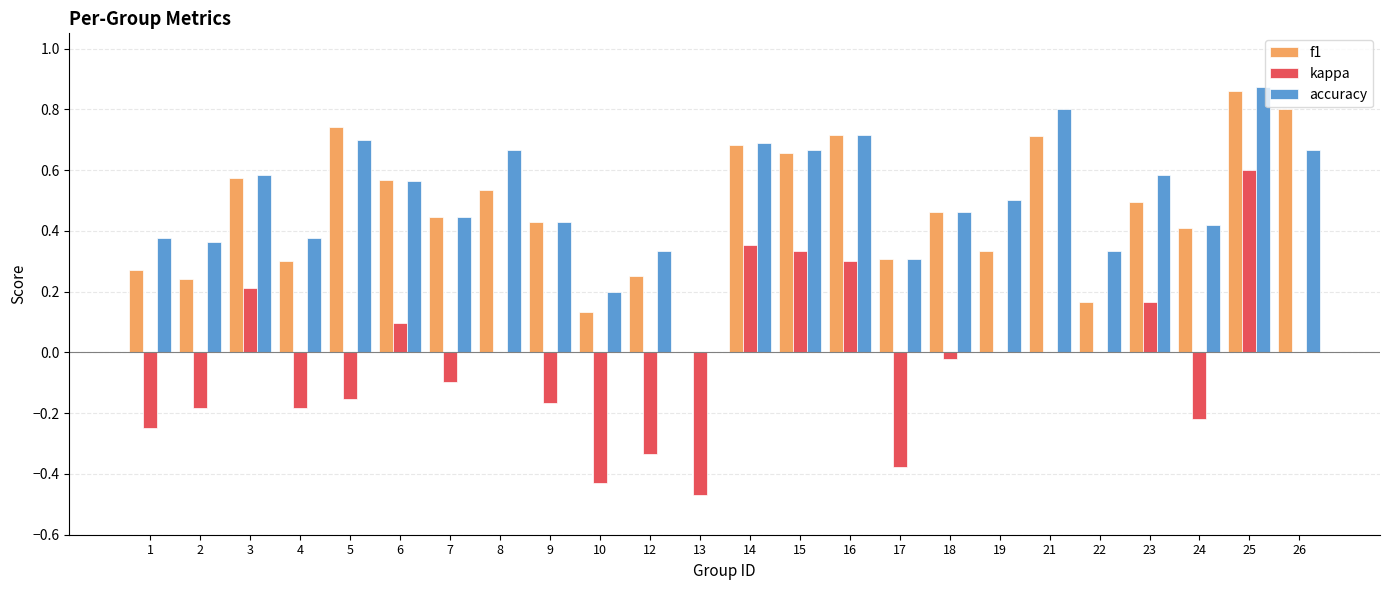

At which category is the sum across all series the highest?

25